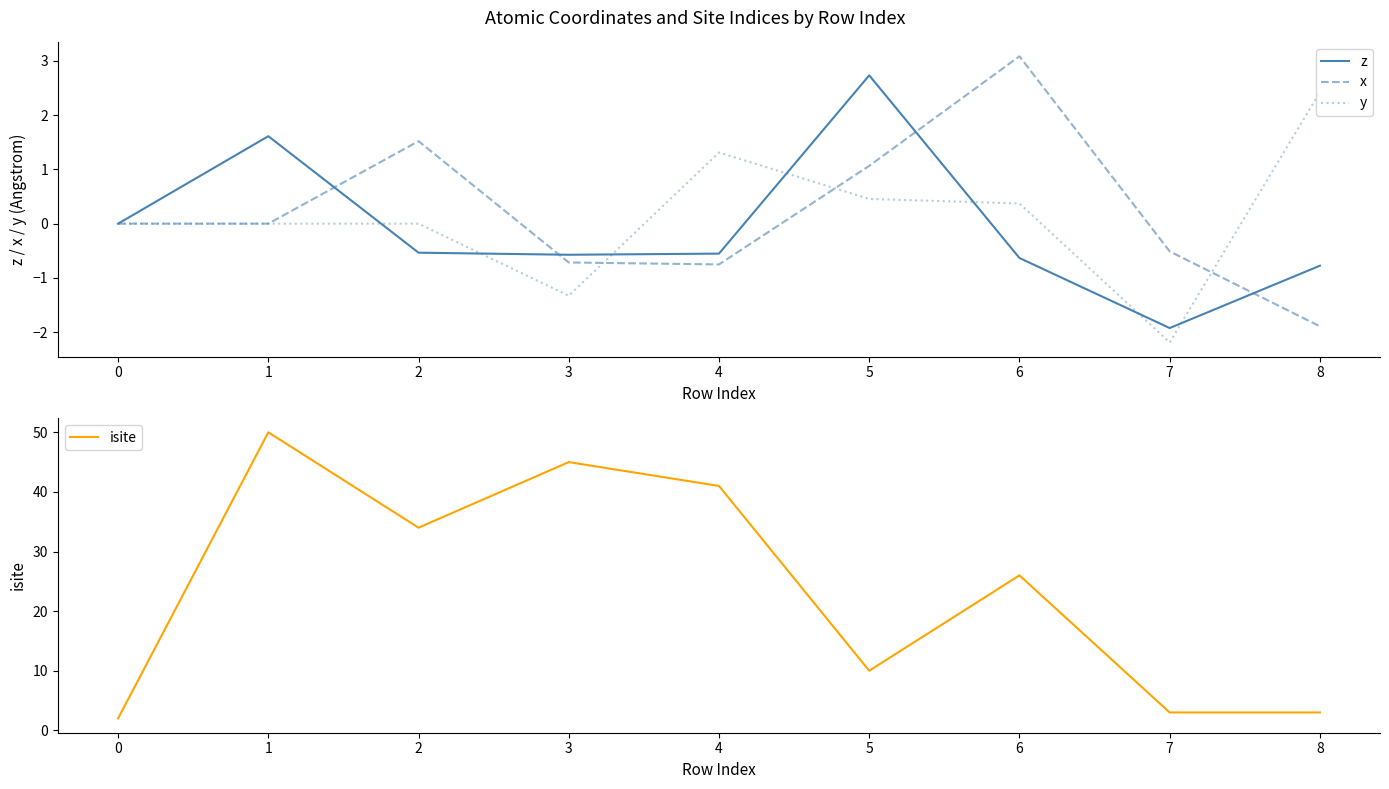

What is the average value of the x series?

0.2